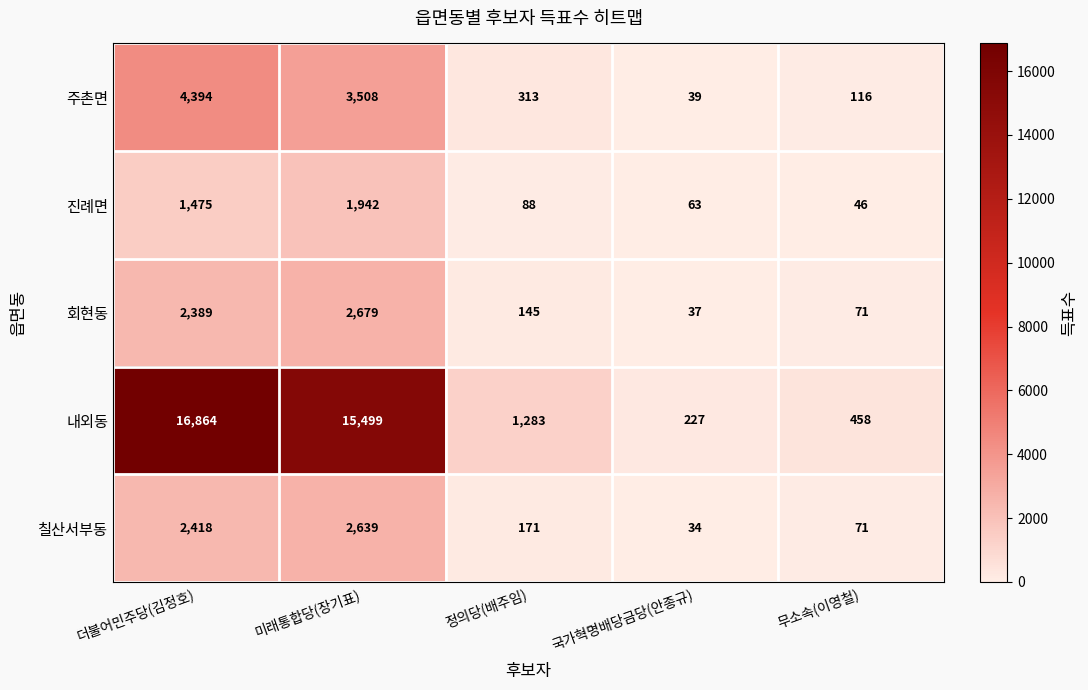

Which series has the largest total across all categories?

내외동